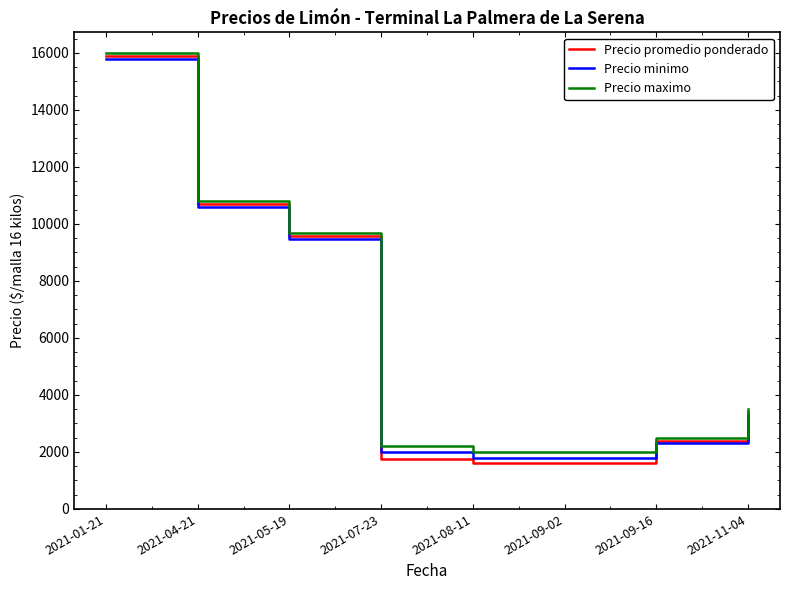

True or false: Precio maximo and Precio minimo cross at least once.

False